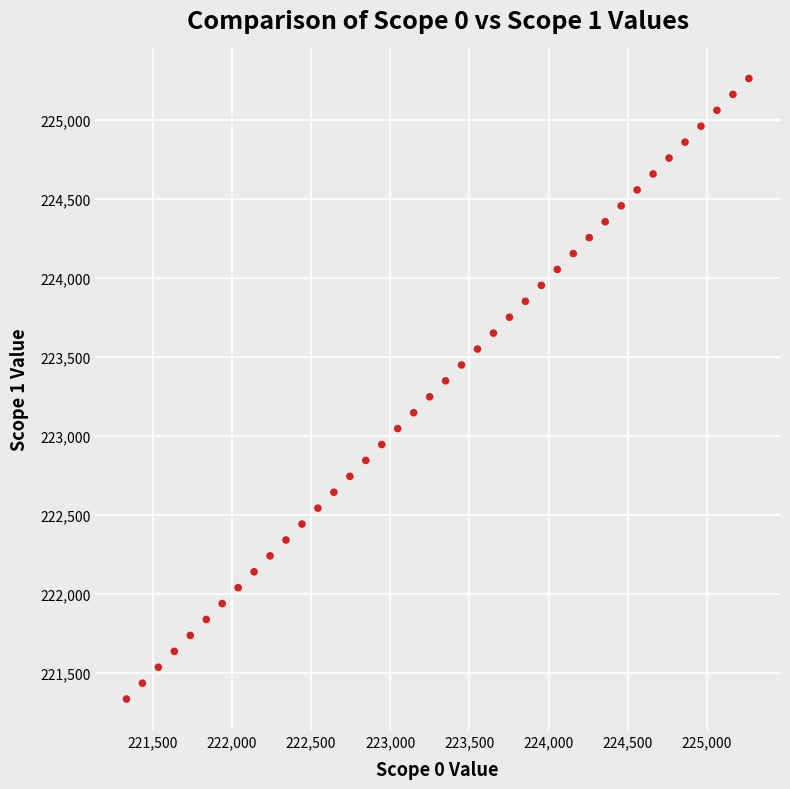

What is the range of Y values (max minus min)?

3928.7